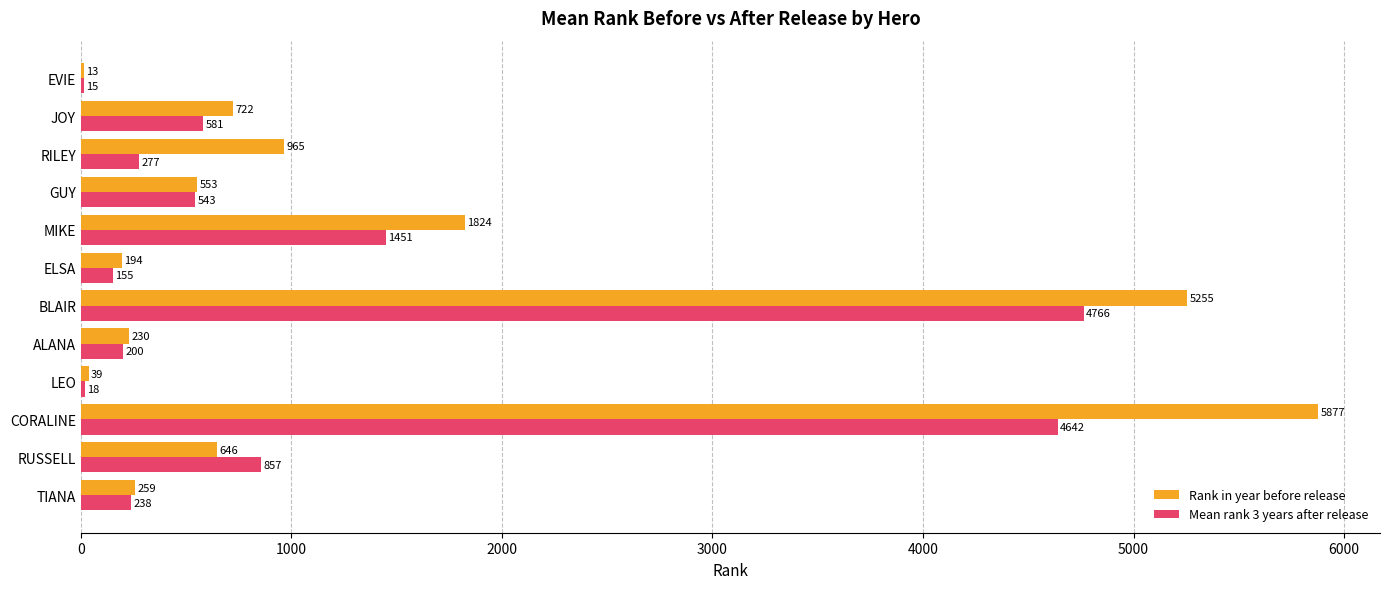

Where is Mean rank 3 years after release nearest to the value 2390?

MIKE